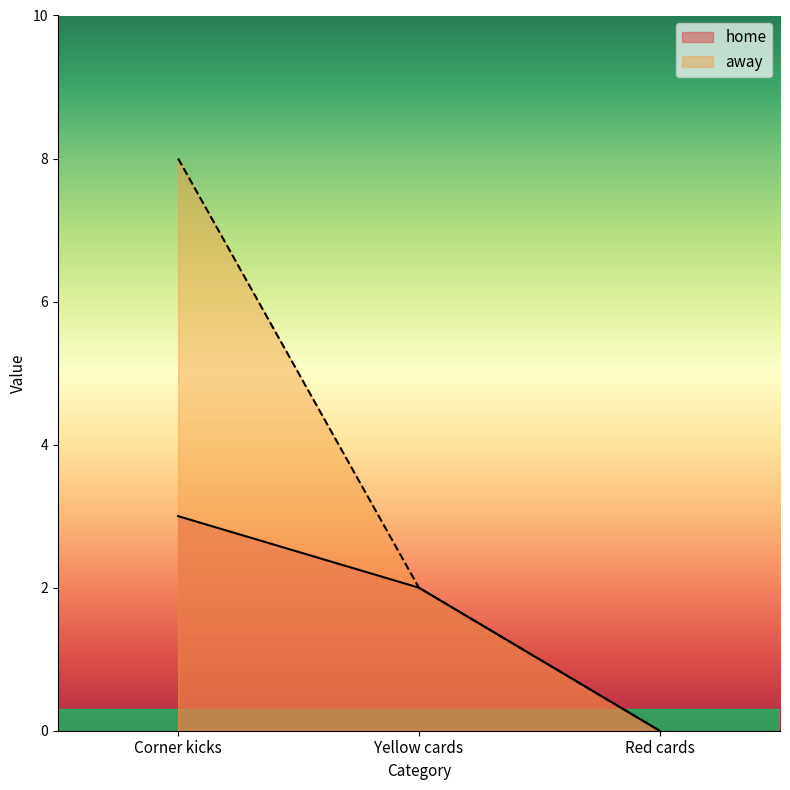

Does the chart display data point markers on the line(s)?

No